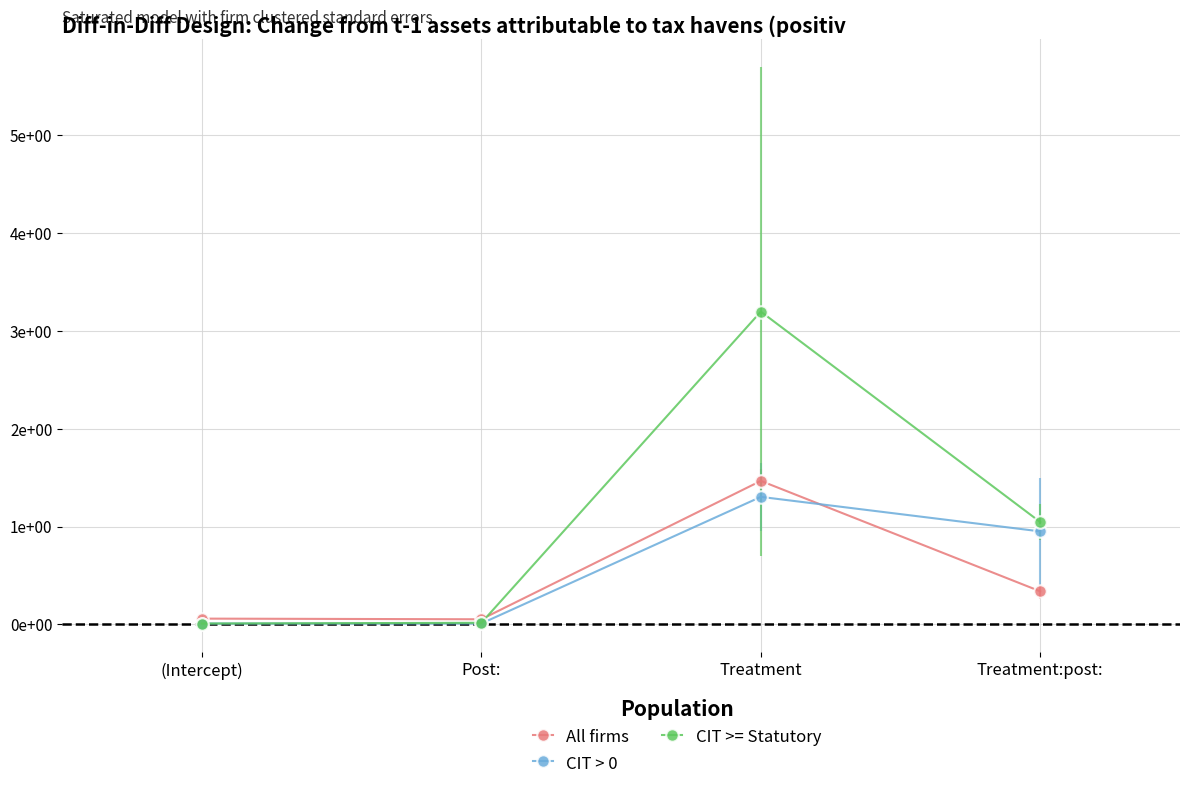

Does the chart display data point markers on the line(s)?

Yes